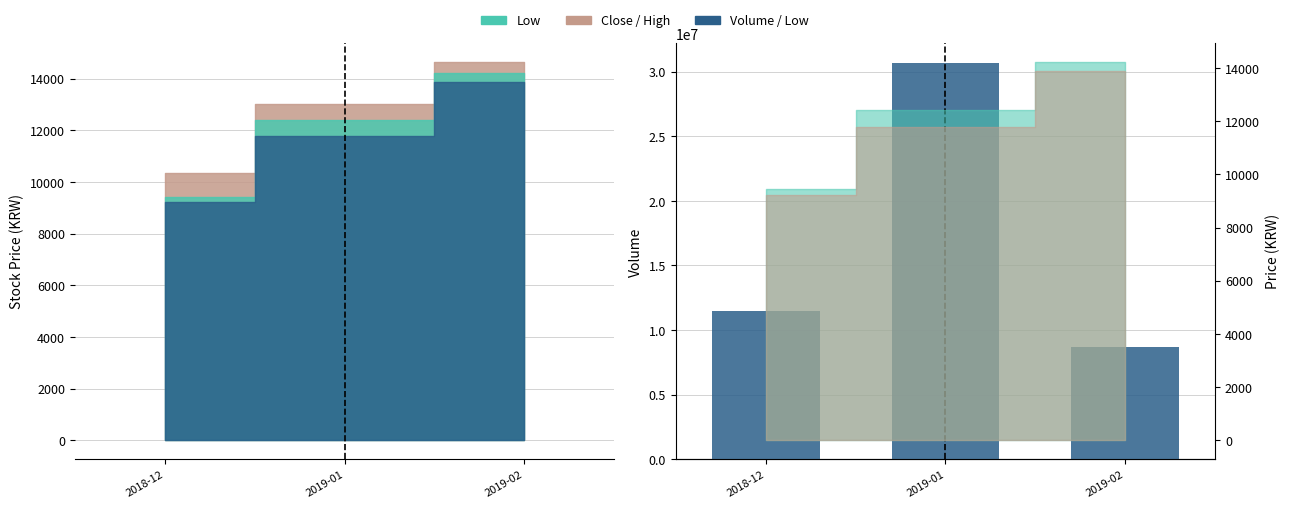

Reading left to right, list all the values displayed in this chart.

2018-12=11475400	2019-01=30667007	2019-02=8693024